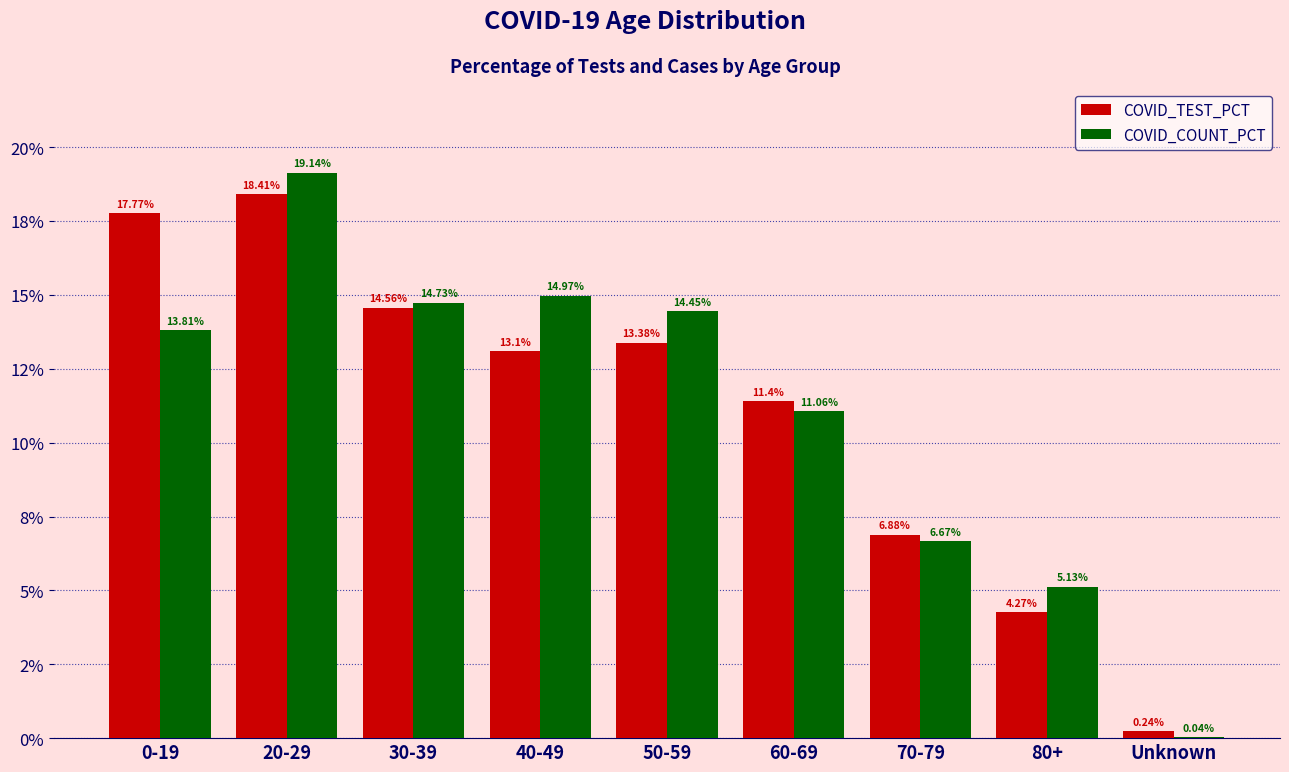

The value of COVID_TEST_PCT at 80+ is 1.6. True or false?

False